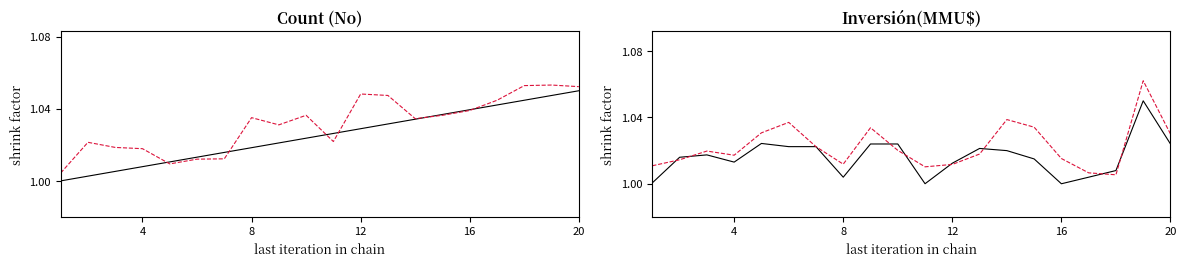

The value of Count at 8 is 1.0. True or false?

True